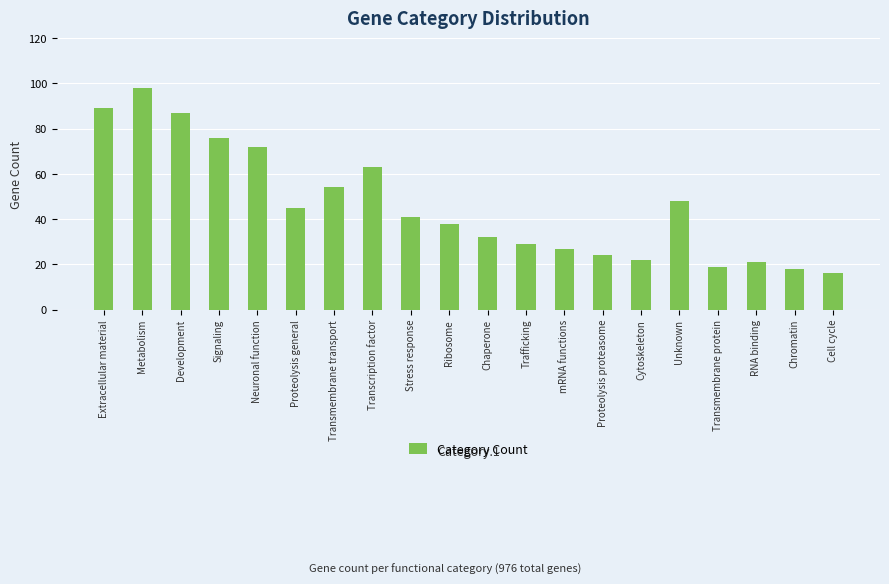

Reading left to right, list all the values displayed in this chart.

89	98	87	76	72	45	54	63	41	38	32	29	27	24	22	48	19	21	18	16